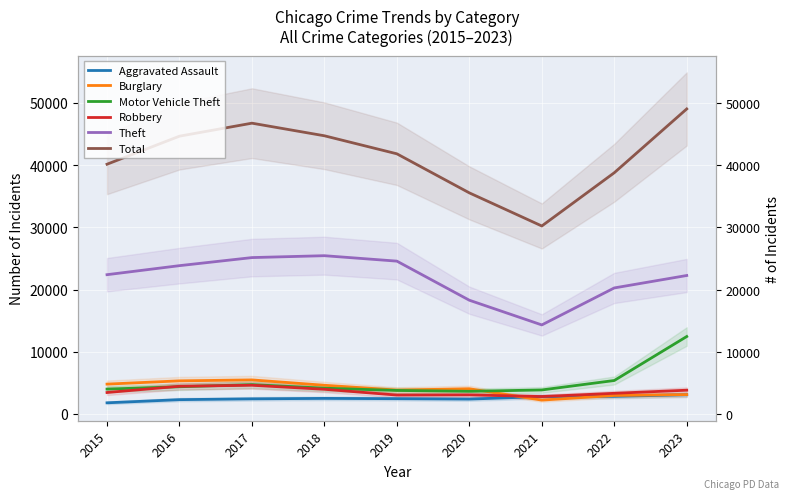

How many values in the Theft series exceed 22384?

4